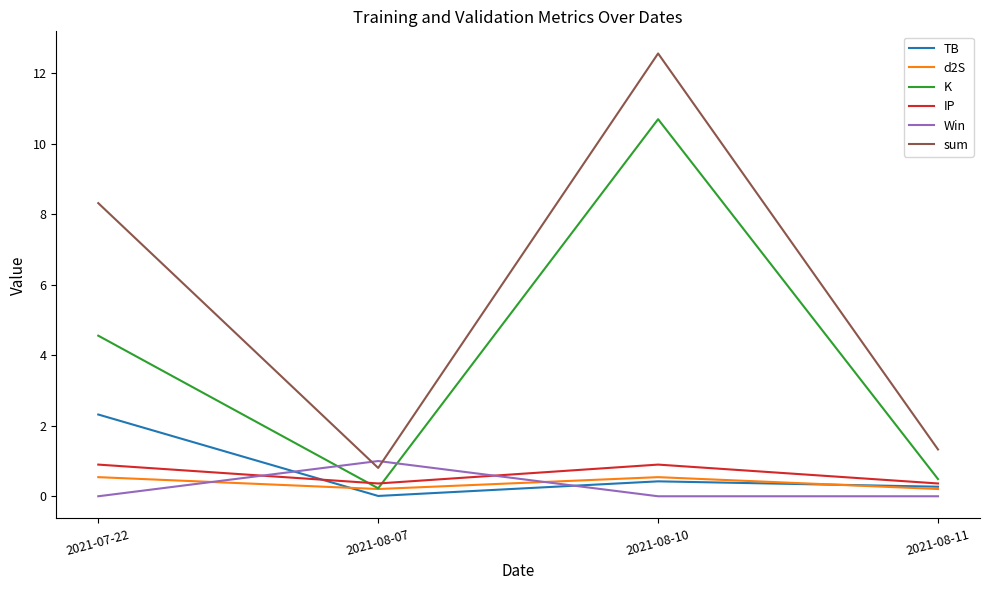

Rank the series at 2021-08-10 from highest to lowest value.

sum, K, IP, d2S, TB, Win